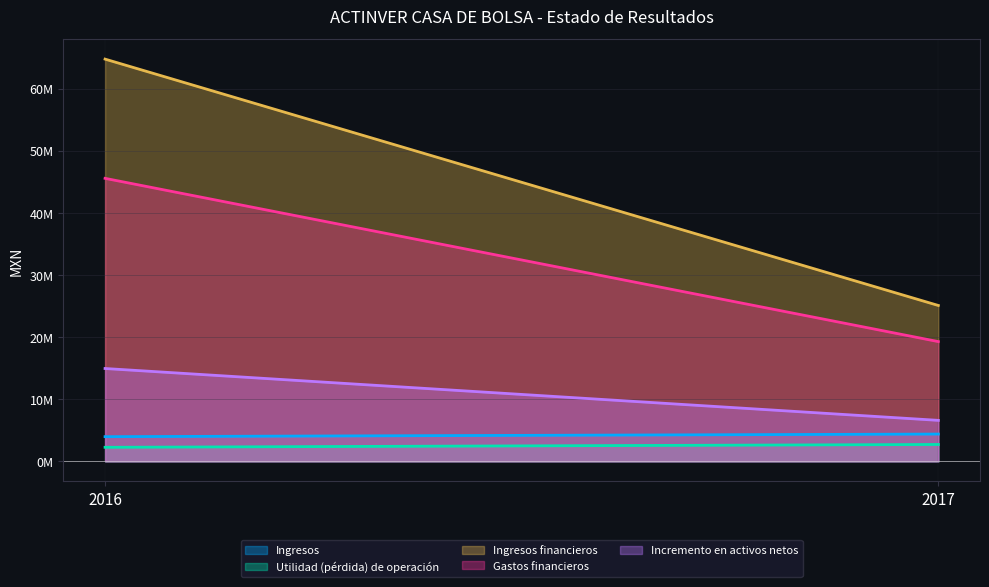

Which series has the largest total across all categories?

Ingresos financieros